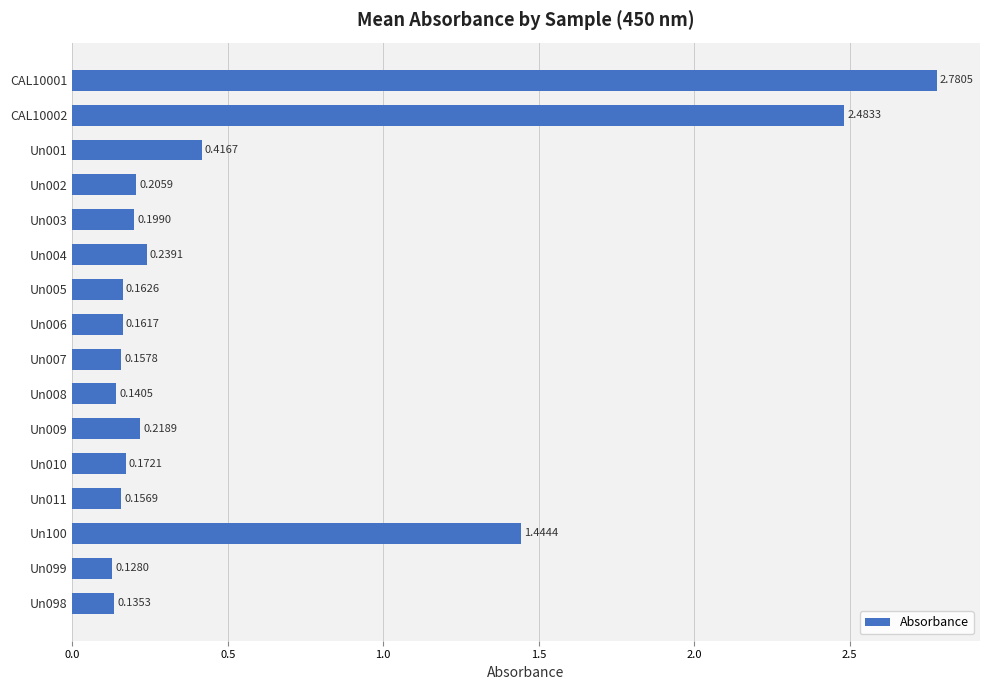

Rank the categories by value from highest to lowest.

CAL10001, CAL10002, Un100, Un001, Un004, Un009, Un002, Un003, Un010, Un005, Un006, Un007, Un011, Un008, Un098, Un099